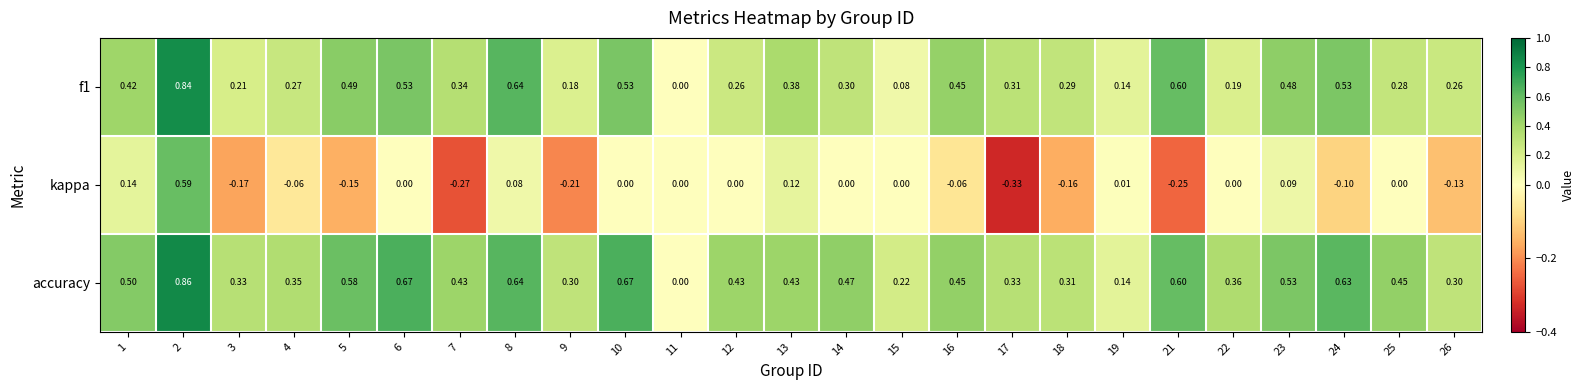

Which category has the lowest value across all series?

17